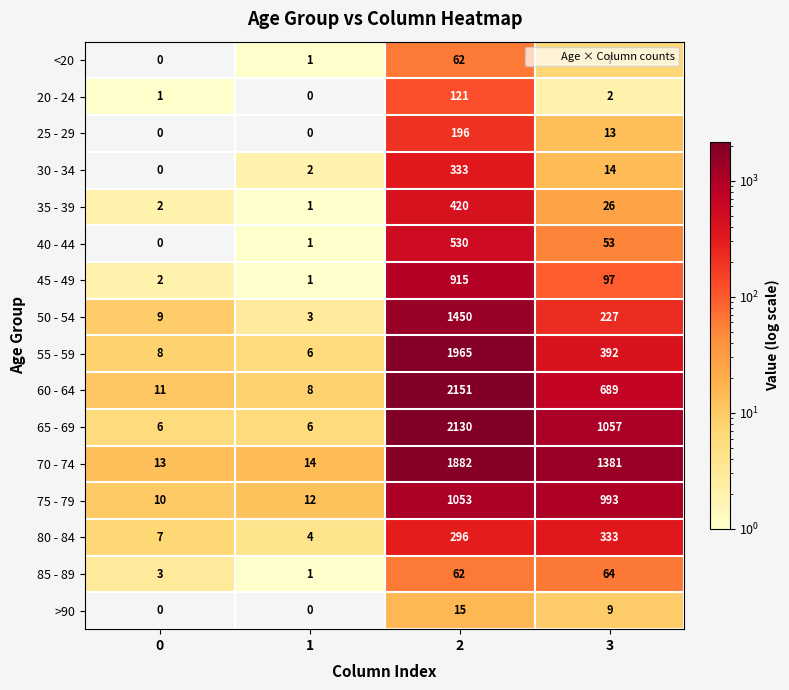

The value of 65 - 69 at 2 is 2130. True or false?

True